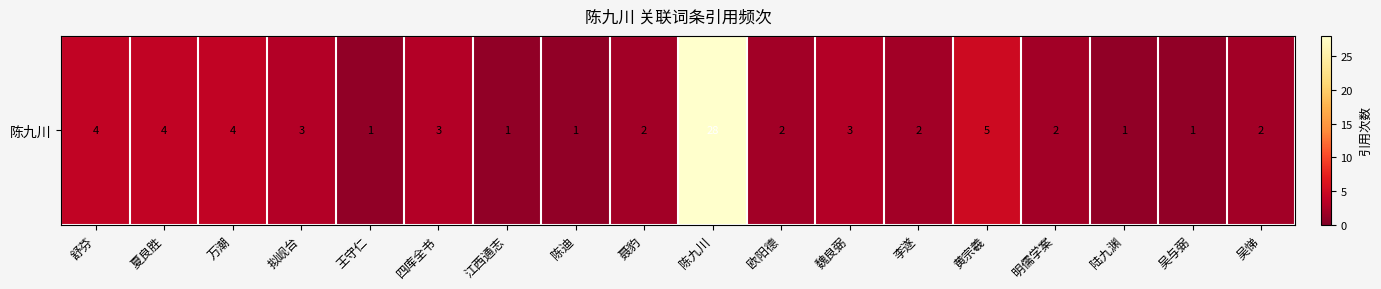

The chart shows a value of 2 at 明儒学案. True or false?

True